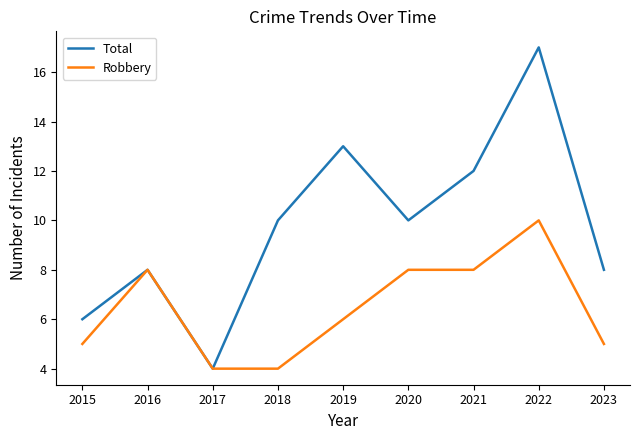

Which category has the highest value across all series?

2022